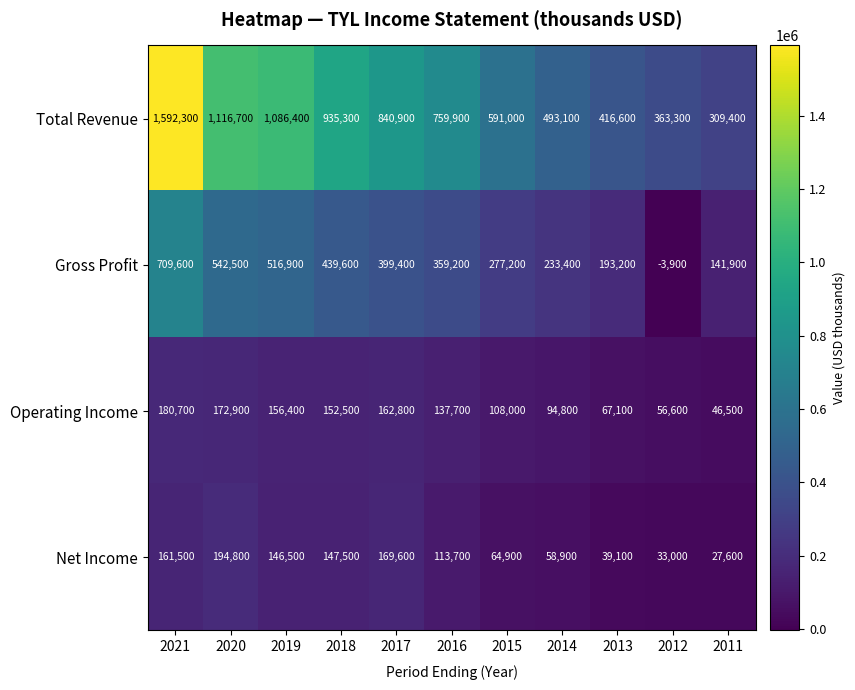

Which series has the largest range (max minus min)?

Total Revenue